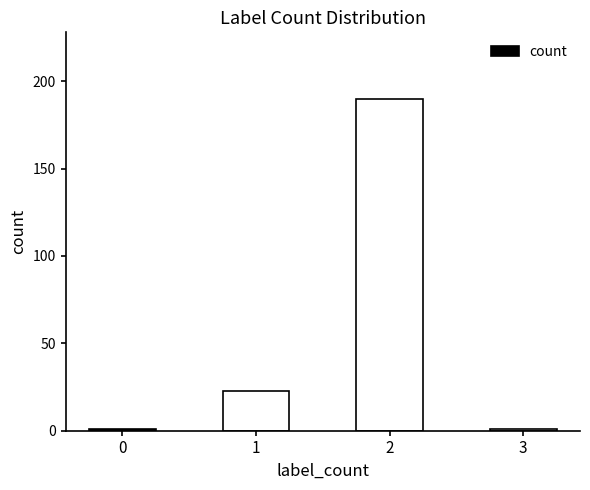

Are the bars grouped side by side (vs. stacked)?

No